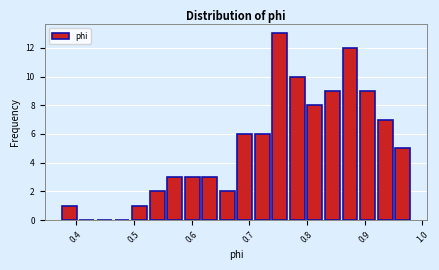

Read against the x-axis, roughly where is the centre of the tallest bar?

0.75